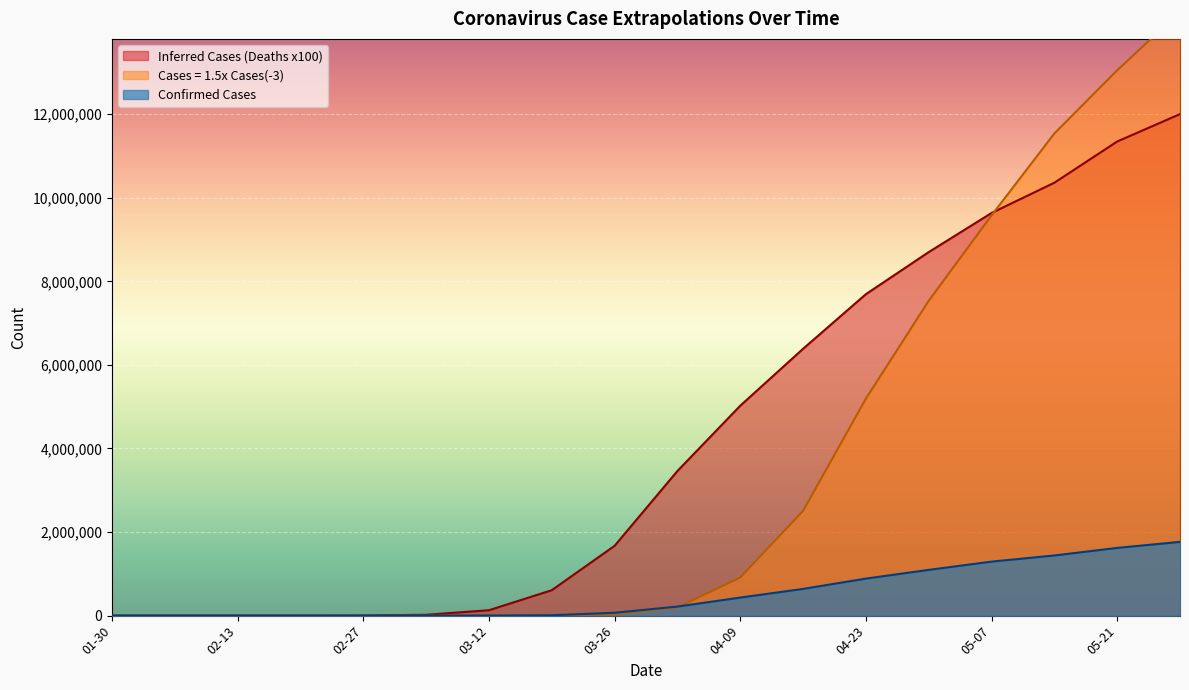

What is the maximum value for Confirmed Cases?

1765000